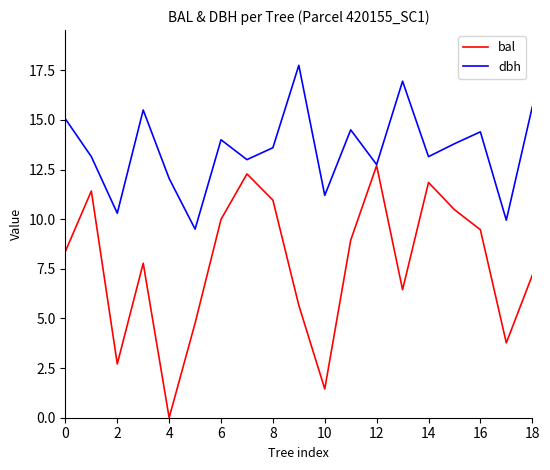

Which series has the largest total across all categories?

dbh